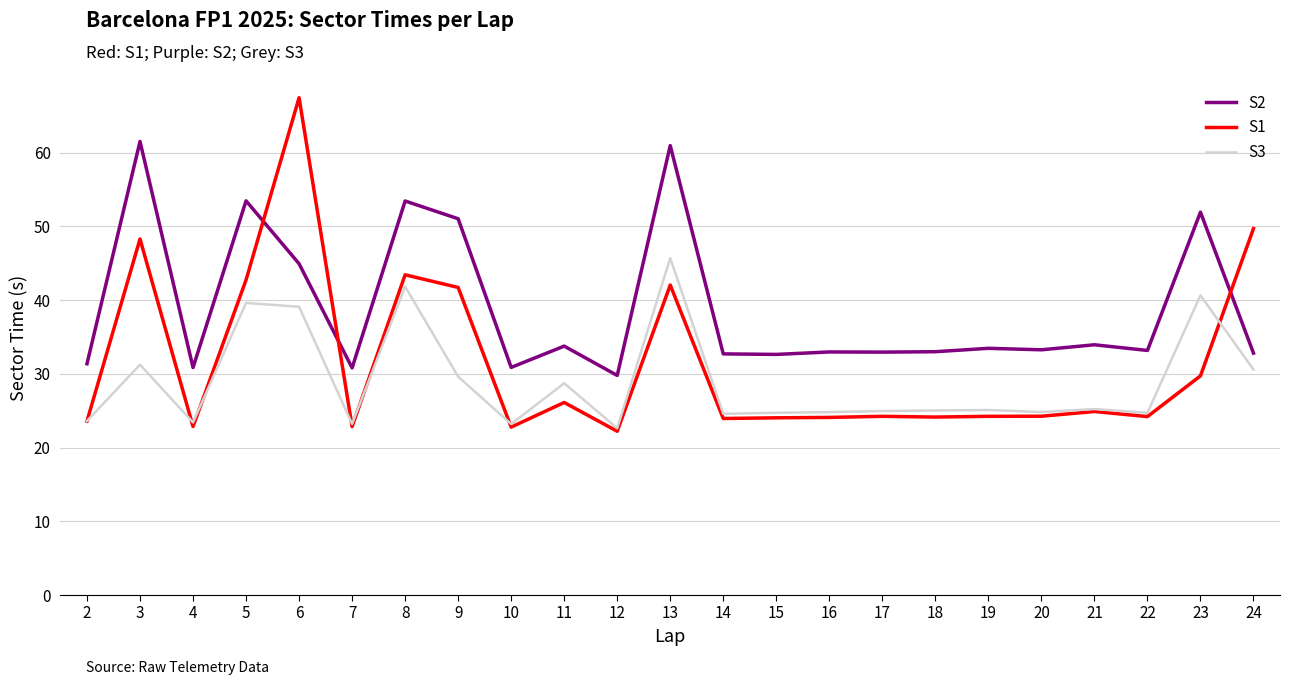

The S3 series shows 45.7 at 13. True or false?

True